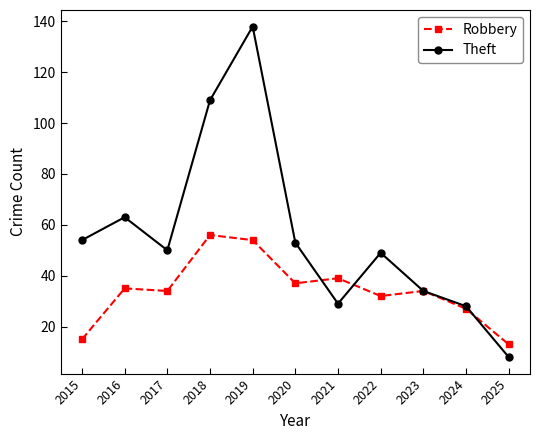

Does the chart have visible grid lines?

No